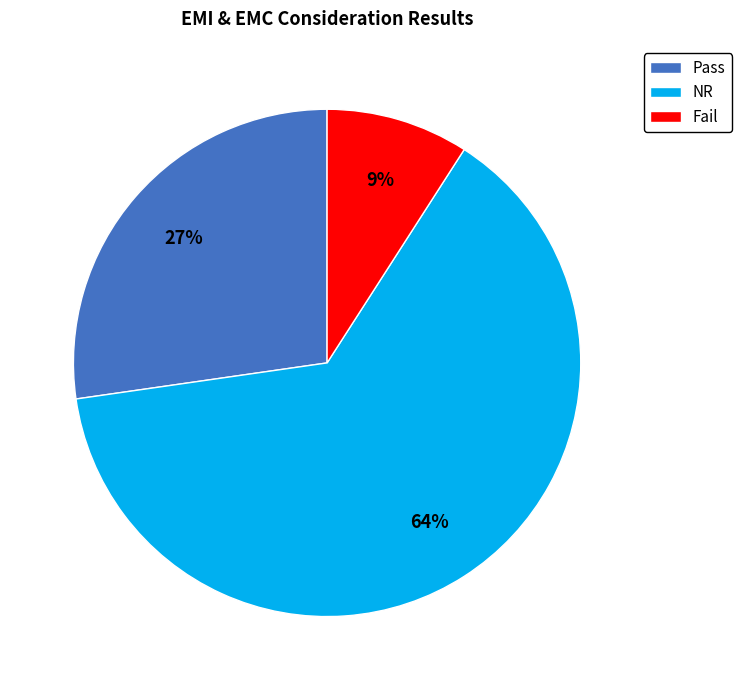

Does NR represent more than half of the total?

Yes